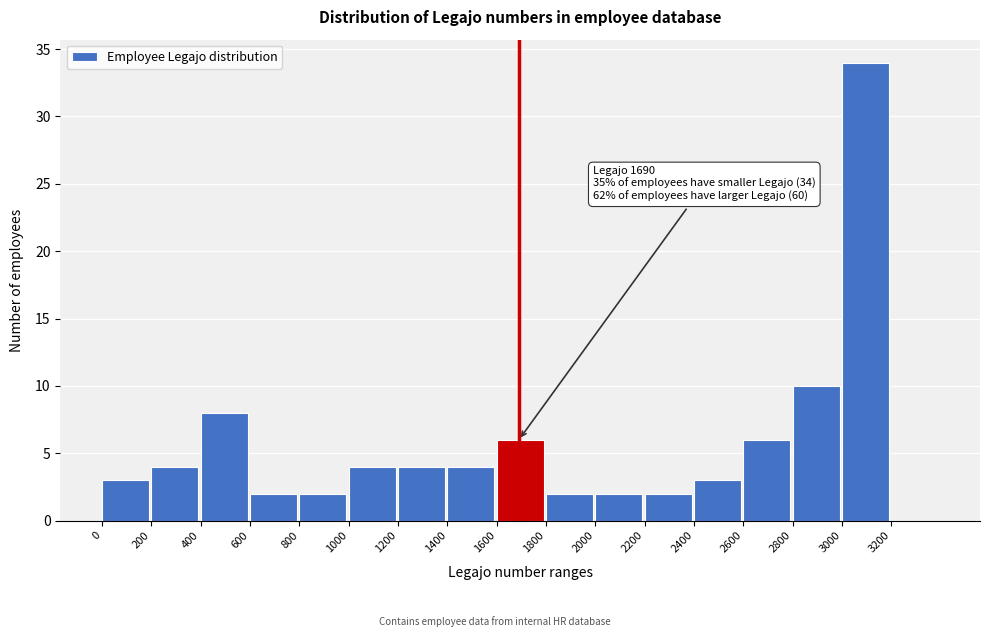

Over which range of the x-axis is the bar tallest?

3000 to 3200